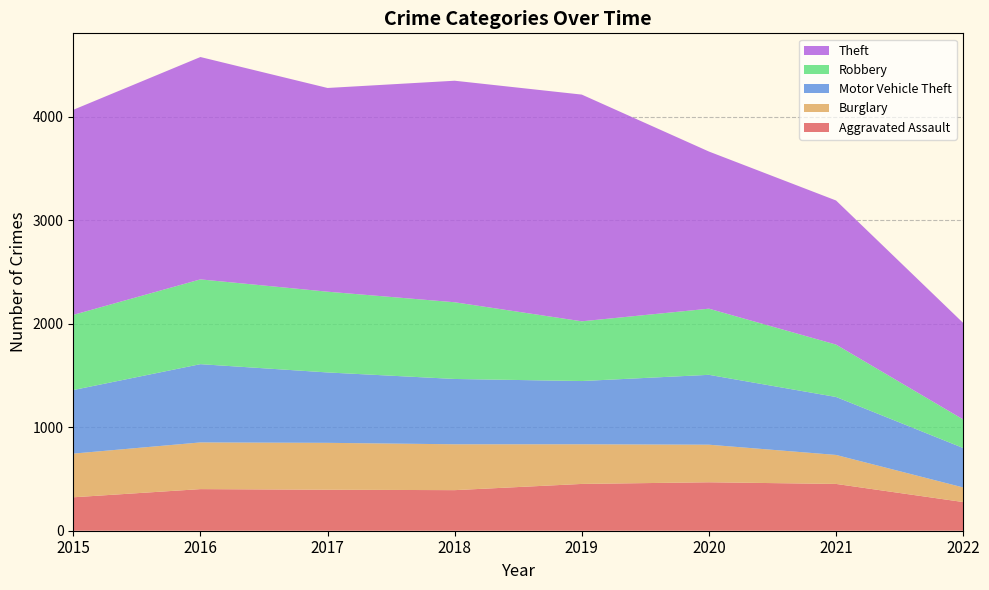

Reading left to right, extract all data points from this chart.

Aggravated Assault: 2015=323	2016=402	2017=396	2018=392	2019=452	2020=468	2021=452	2022=277
Burglary: 2015=422	2016=451	2017=453	2018=443	2019=383	2020=363	2021=280	2022=141
Motor Vehicle Theft: 2015=614	2016=756	2017=680	2018=631	2019=611	2020=675	2021=560	2022=381
Robbery: 2015=726	2016=819	2017=780	2018=741	2019=577	2020=639	2021=506	2022=276
Theft: 2015=1981	2016=2148	2017=1968	2018=2140	2019=2190	2020=1518	2021=1392	2022=932